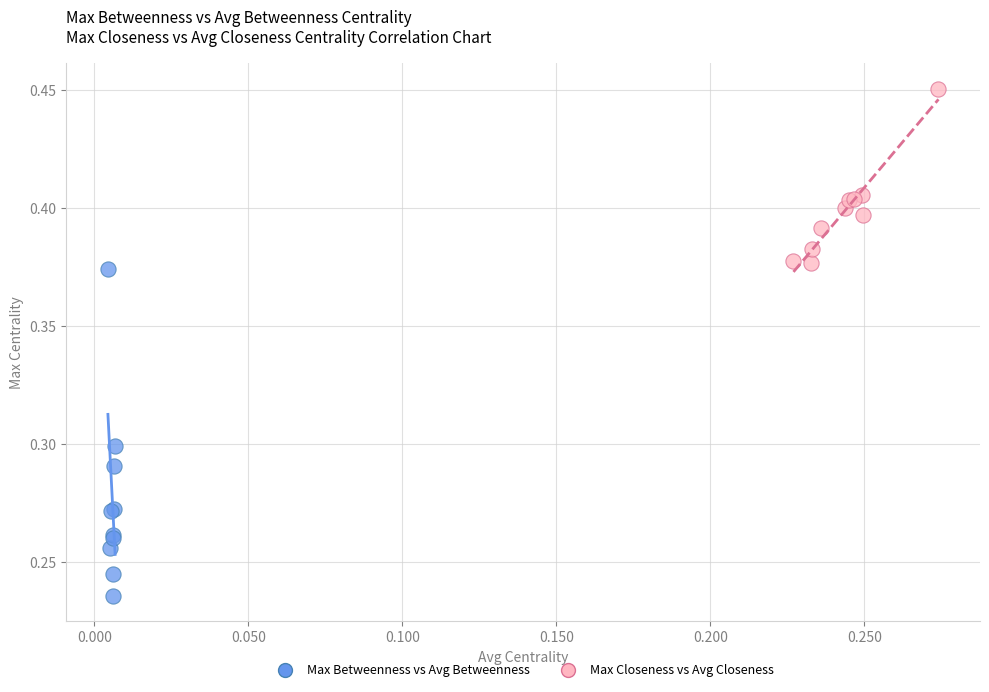

Which series contains the highest Y value?

Max Closeness vs Avg Closeness